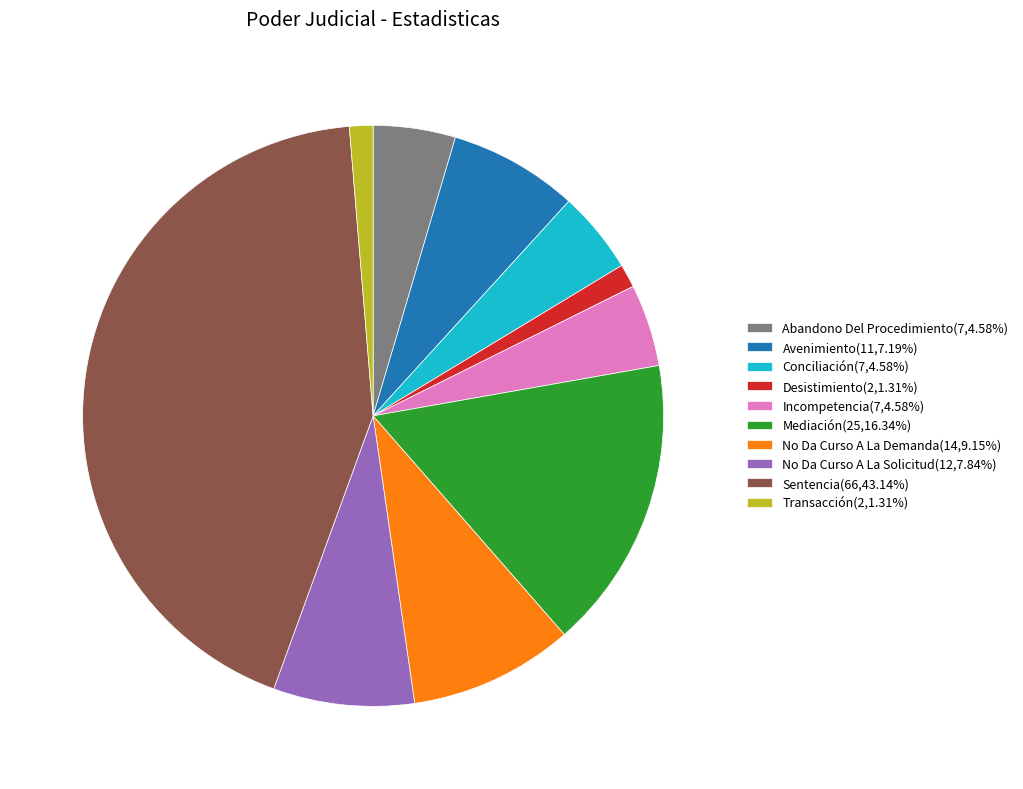

Combined, do No Da Curso A La Solicitud(12,7.84%) and Conciliación(7,4.58%) account for over 50%?

No